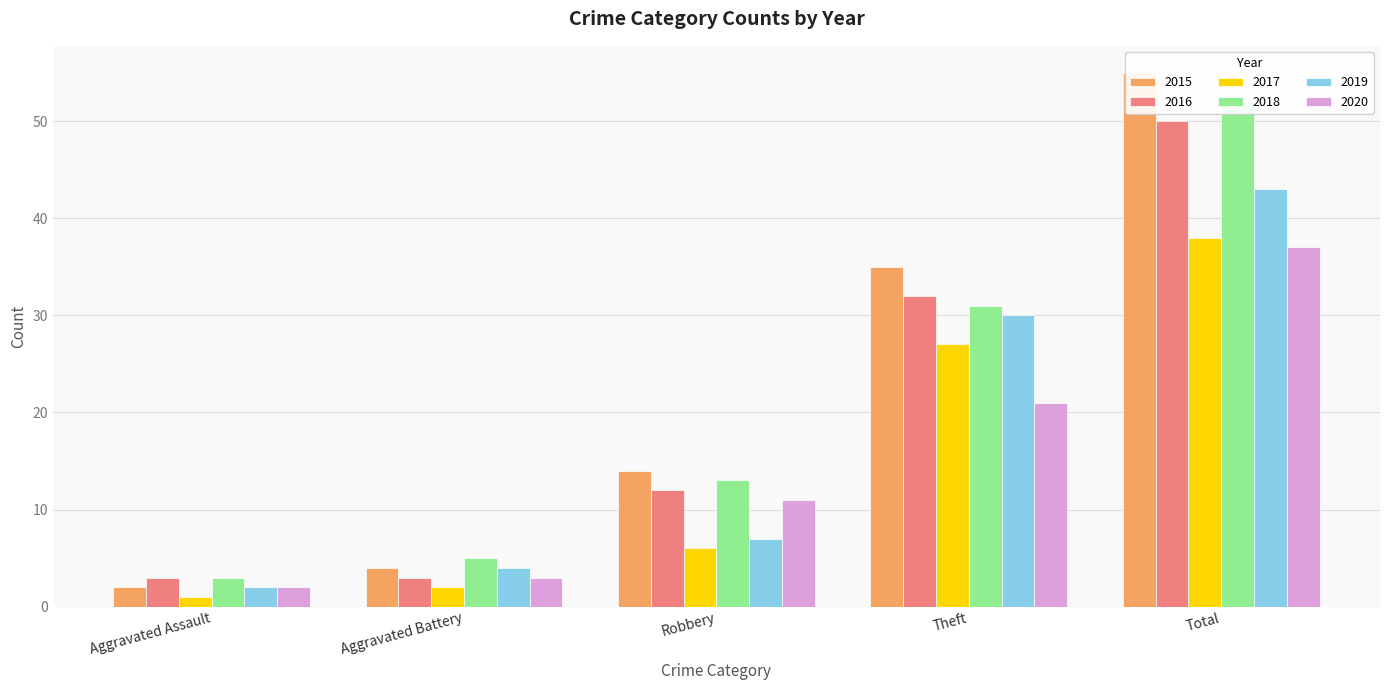

What is the sum of all 2020 values?

74